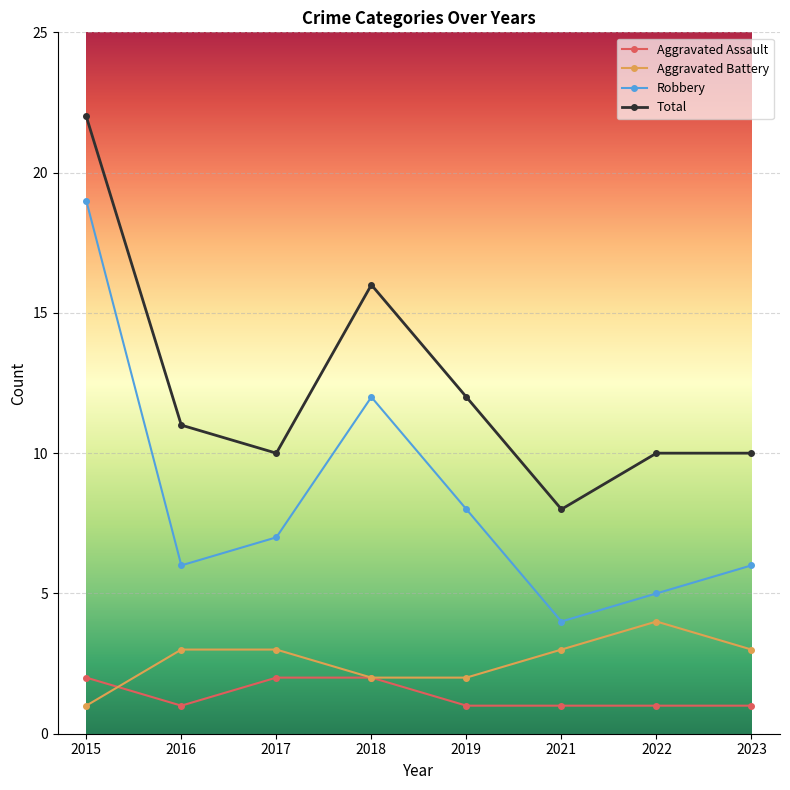

At 2021, list the series in order from largest to smallest.

Total, Robbery, Aggravated Battery, Aggravated Assault